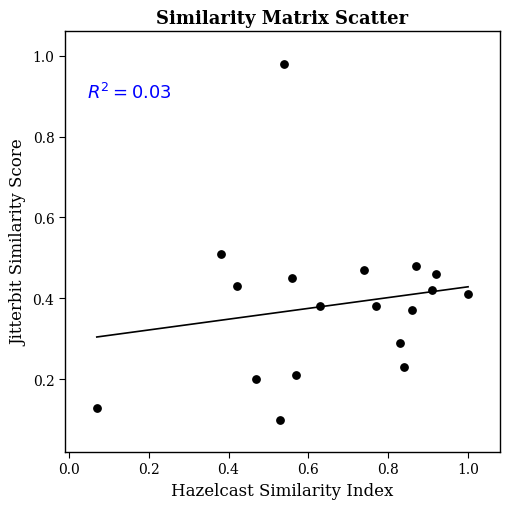

What is the range of X values (max minus min)?

0.9